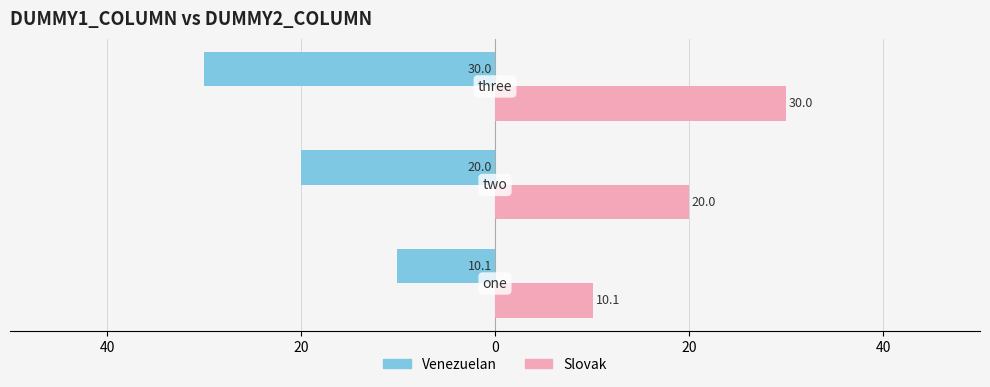

What are all the series names shown in the legend?

Venezuelan, Slovak